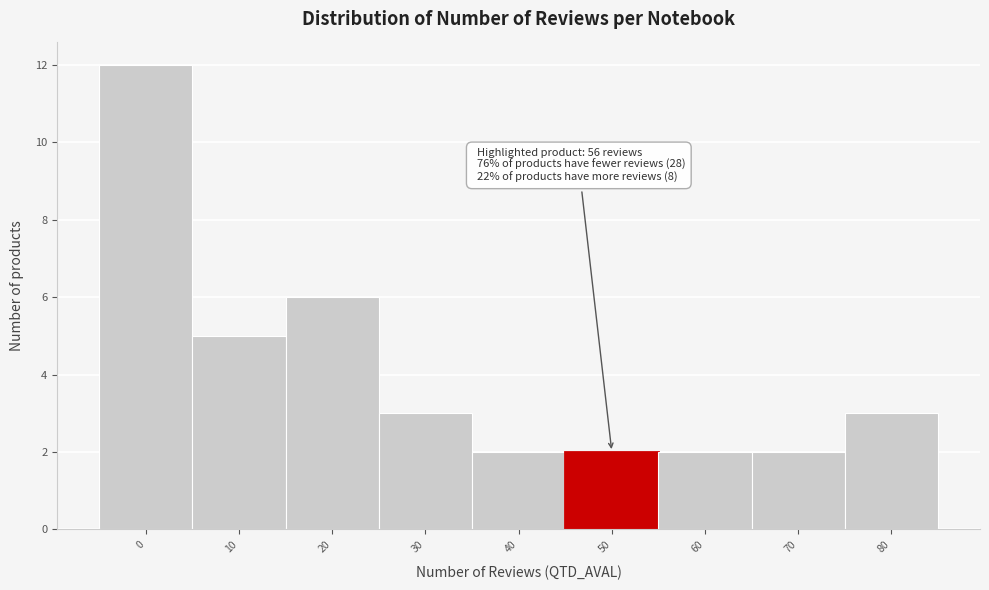

Reading left to right, what are all the values shown in this chart?

0=12	10=5	20=6	30=3	40=2	50=2	60=2	70=2	80=3